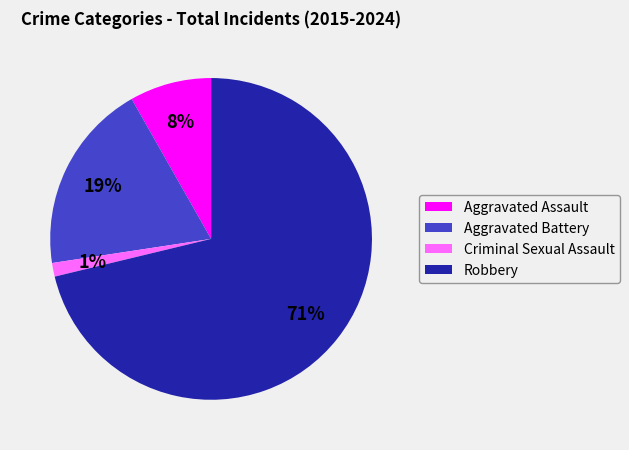

To the nearest percent, what is the difference between the Aggravated Battery and Aggravated Assault slice percentages?

11%